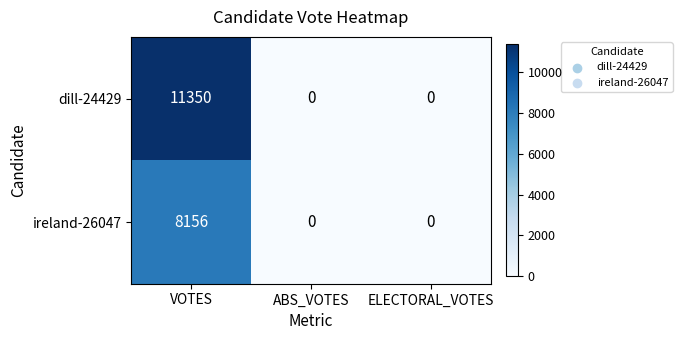

Rank the series by their average value, from highest to lowest.

dill-24429, ireland-26047